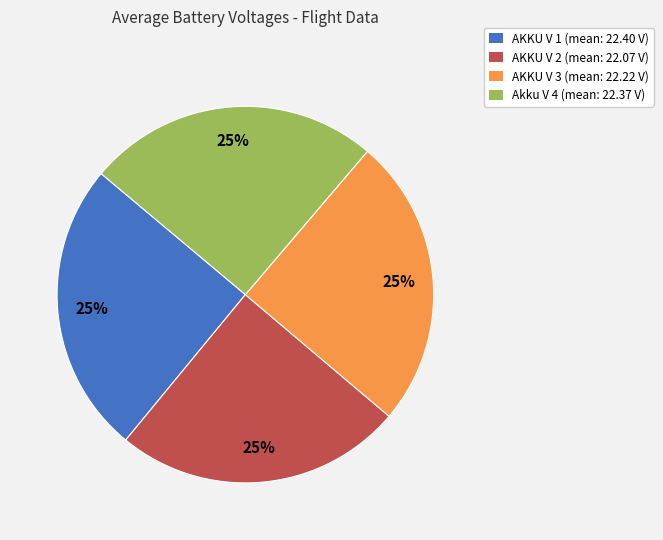

To the nearest percent, what is the average slice percentage?

25%